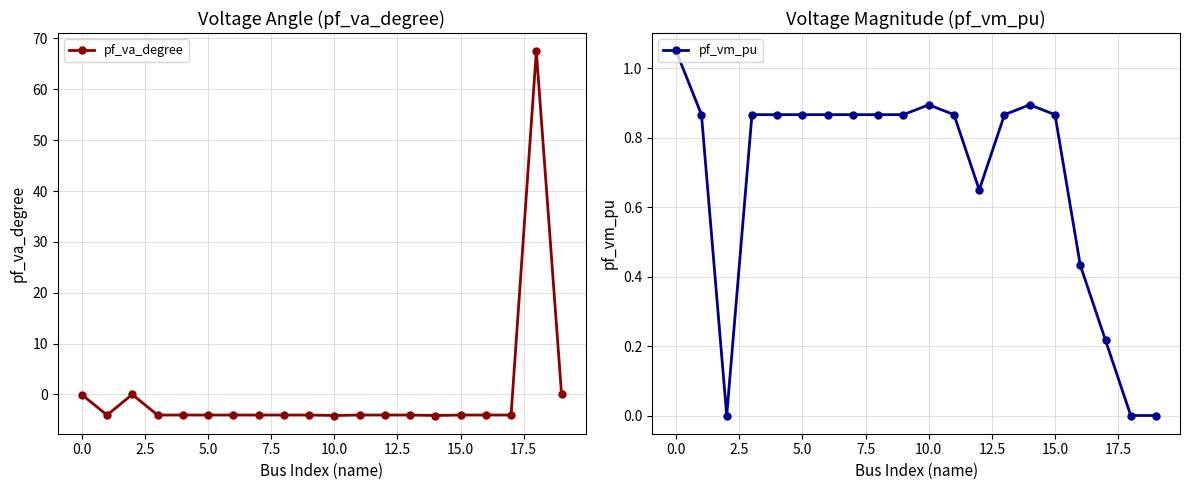

True or false: pf_va_degree and pf_vm_pu intersect in this chart.

True